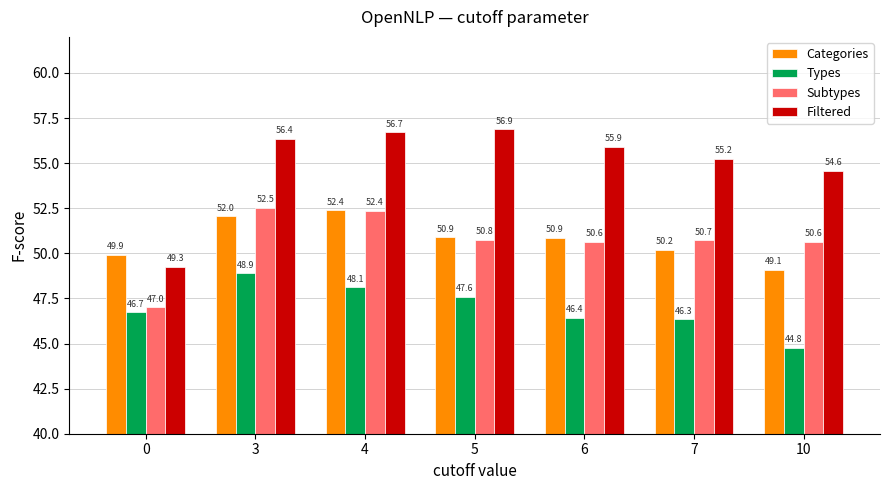

At 10, list the series in order from largest to smallest.

Filtered, Subtypes, Categories, Types